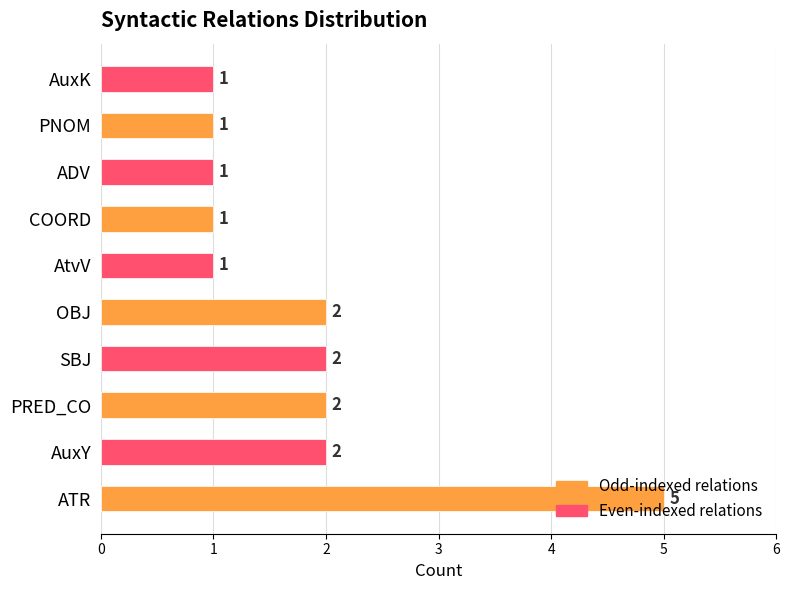

What is the ratio of the value at SBJ to the value at COORD?

2.0